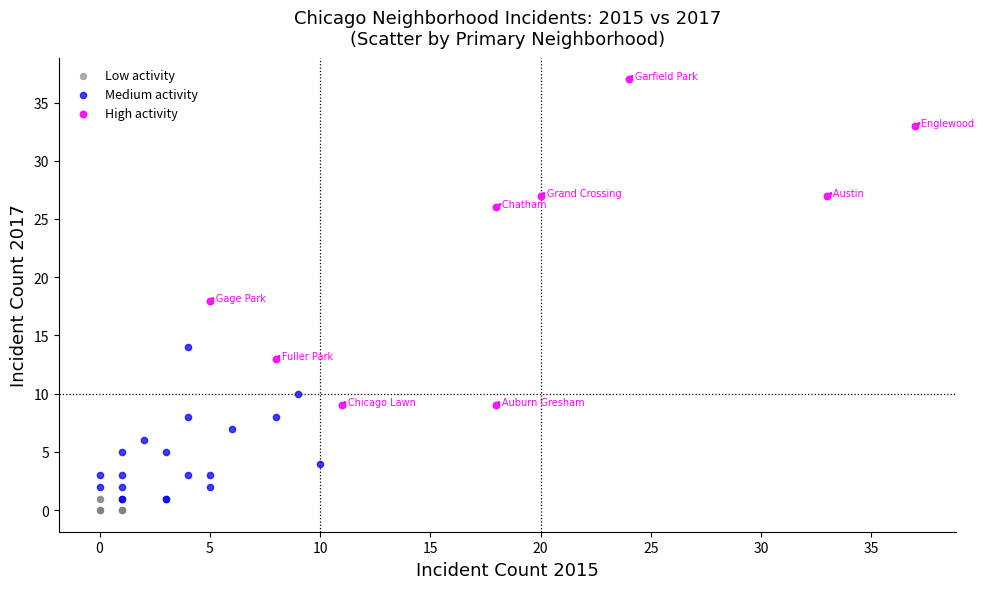

Which series has the widest spread of Y values?

High activity